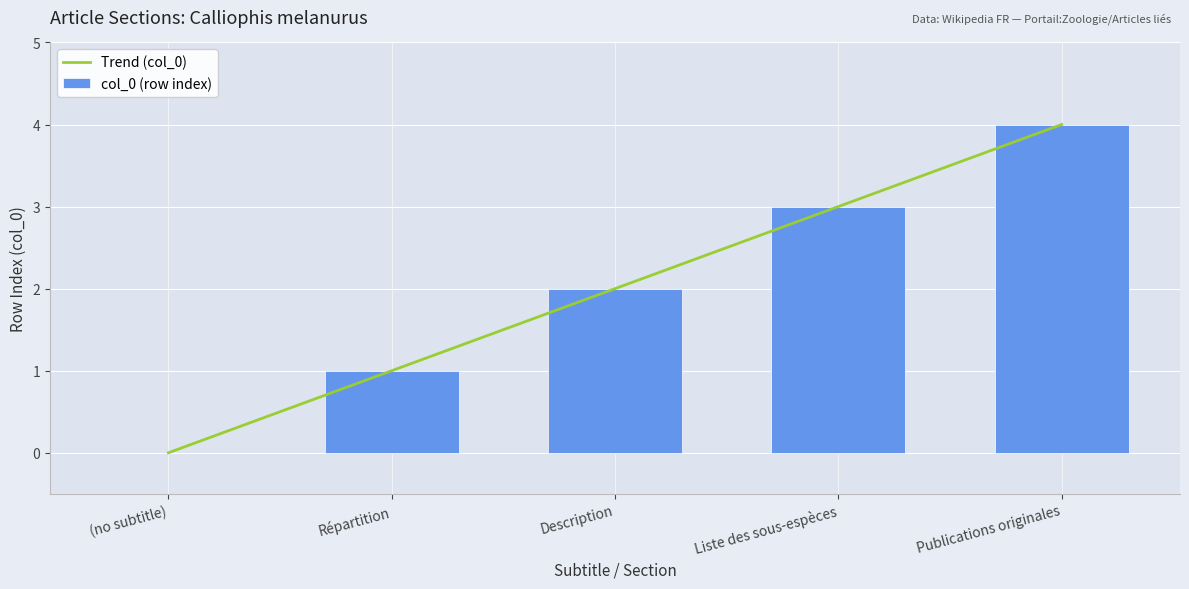

The Trend (col_0) series shows 1 at Répartition. True or false?

True